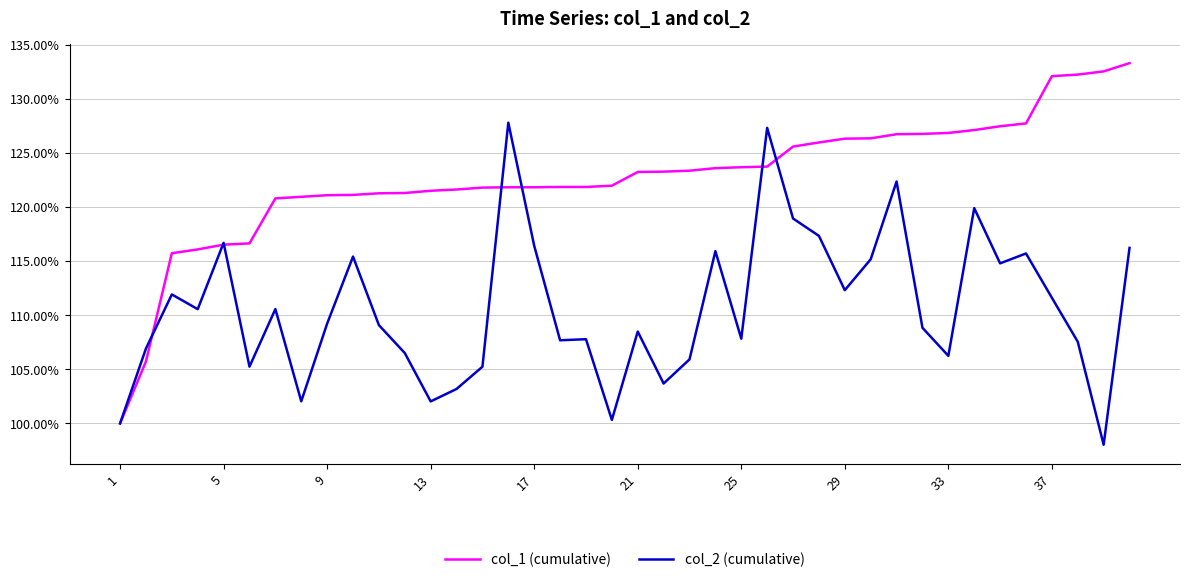

Which series has the largest total across all categories?

col_1 (cumulative)